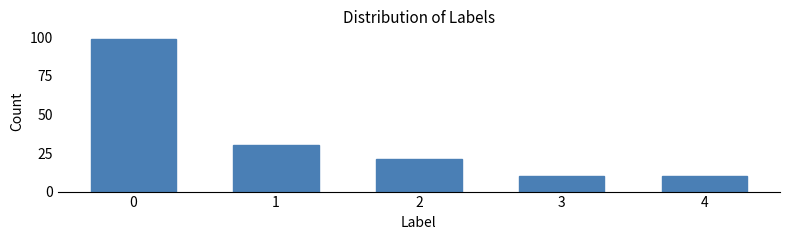

Reading left to right, what are all the values shown in this chart?

0=99	1=30	2=21	3=10	4=10